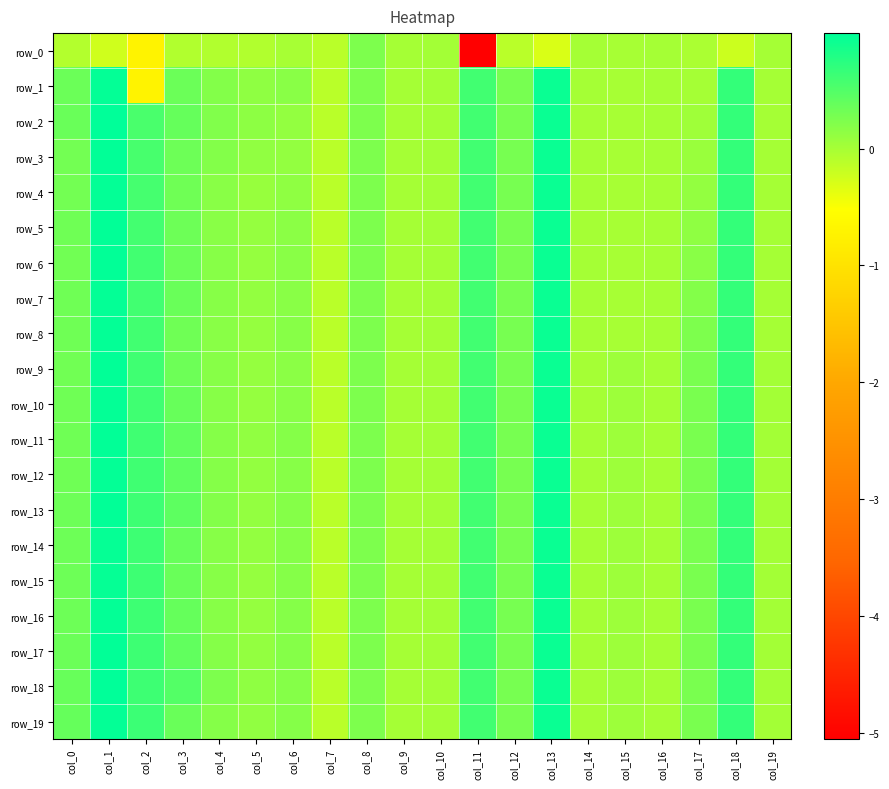

Reading left to right, what are all the values shown in this chart?

row_0: col_0=-0.1	col_1=-0.2	col_2=-0.7	col_3=-0.1	col_4=-0.1	col_5=-0.1	col_6=-0.0	col_7=-0.1	col_8=0.2	col_9=0.0	col_10=0.0	col_11=-5.1	col_12=-0.1	col_13=-0.3	col_14=-0.0	col_15=-0.0	col_16=-0.0	col_17=-0.0	col_18=-0.2	col_19=-0.0
row_1: col_0=0.3	col_1=1.0	col_2=-0.7	col_3=0.3	col_4=0.2	col_5=0.1	col_6=0.2	col_7=-0.1	col_8=0.2	col_9=0.0	col_10=0.0	col_11=0.6	col_12=0.3	col_13=0.9	col_14=-0.0	col_15=-0.0	col_16=-0.0	col_17=0.0	col_18=0.7	col_19=-0.0
row_2: col_0=0.4	col_1=1.0	col_2=0.5	col_3=0.4	col_4=0.2	col_5=0.1	col_6=0.1	col_7=-0.1	col_8=0.2	col_9=0.0	col_10=0.0	col_11=0.6	col_12=0.3	col_13=0.9	col_14=-0.0	col_15=-0.0	col_16=-0.0	col_17=0.0	col_18=0.7	col_19=-0.0
row_3: col_0=0.3	col_1=1.0	col_2=0.6	col_3=0.3	col_4=0.2	col_5=0.1	col_6=0.1	col_7=-0.1	col_8=0.2	col_9=0.0	col_10=0.0	col_11=0.6	col_12=0.3	col_13=0.9	col_14=-0.0	col_15=-0.0	col_16=-0.0	col_17=0.1	col_18=0.7	col_19=-0.0
row_4: col_0=0.3	col_1=1.0	col_2=0.6	col_3=0.3	col_4=0.2	col_5=0.1	col_6=0.1	col_7=-0.1	col_8=0.2	col_9=0.0	col_10=0.0	col_11=0.6	col_12=0.3	col_13=0.9	col_14=-0.0	col_15=-0.0	col_16=-0.0	col_17=0.1	col_18=0.7	col_19=-0.0
row_5: col_0=0.3	col_1=1.0	col_2=0.6	col_3=0.3	col_4=0.2	col_5=0.1	col_6=0.2	col_7=-0.1	col_8=0.2	col_9=0.0	col_10=0.0	col_11=0.6	col_12=0.3	col_13=0.9	col_14=-0.0	col_15=-0.0	col_16=-0.0	col_17=0.1	col_18=0.7	col_19=-0.0
row_6: col_0=0.3	col_1=1.0	col_2=0.6	col_3=0.3	col_4=0.2	col_5=0.1	col_6=0.2	col_7=-0.1	col_8=0.2	col_9=0.0	col_10=0.0	col_11=0.6	col_12=0.3	col_13=0.9	col_14=-0.0	col_15=-0.0	col_16=-0.0	col_17=0.2	col_18=0.7	col_19=-0.0
row_7: col_0=0.3	col_1=1.0	col_2=0.6	col_3=0.4	col_4=0.2	col_5=0.1	col_6=0.2	col_7=-0.1	col_8=0.2	col_9=0.0	col_10=0.0	col_11=0.6	col_12=0.3	col_13=0.9	col_14=-0.0	col_15=-0.0	col_16=-0.0	col_17=0.2	col_18=0.7	col_19=-0.0
row_8: col_0=0.3	col_1=1.0	col_2=0.6	col_3=0.3	col_4=0.2	col_5=0.1	col_6=0.2	col_7=-0.1	col_8=0.2	col_9=0.0	col_10=0.0	col_11=0.6	col_12=0.3	col_13=0.9	col_14=-0.0	col_15=-0.0	col_16=-0.0	col_17=0.2	col_18=0.7	col_19=-0.0
row_9: col_0=0.3	col_1=1.0	col_2=0.6	col_3=0.3	col_4=0.2	col_5=0.1	col_6=0.2	col_7=-0.1	col_8=0.2	col_9=0.0	col_10=0.0	col_11=0.6	col_12=0.3	col_13=0.9	col_14=-0.0	col_15=0.0	col_16=-0.0	col_17=0.3	col_18=0.7	col_19=0.0
row_10: col_0=0.3	col_1=1.0	col_2=0.6	col_3=0.4	col_4=0.2	col_5=0.1	col_6=0.2	col_7=-0.1	col_8=0.2	col_9=0.0	col_10=0.0	col_11=0.6	col_12=0.3	col_13=0.9	col_14=-0.0	col_15=0.0	col_16=-0.0	col_17=0.3	col_18=0.7	col_19=0.0
row_11: col_0=0.3	col_1=1.0	col_2=0.6	col_3=0.4	col_4=0.2	col_5=0.1	col_6=0.2	col_7=-0.1	col_8=0.2	col_9=0.0	col_10=0.0	col_11=0.6	col_12=0.3	col_13=0.9	col_14=-0.0	col_15=0.0	col_16=-0.0	col_17=0.3	col_18=0.7	col_19=0.0
row_12: col_0=0.3	col_1=1.0	col_2=0.6	col_3=0.4	col_4=0.2	col_5=0.1	col_6=0.2	col_7=-0.1	col_8=0.2	col_9=0.0	col_10=0.0	col_11=0.6	col_12=0.3	col_13=0.9	col_14=-0.0	col_15=0.0	col_16=-0.0	col_17=0.3	col_18=0.7	col_19=0.0
row_13: col_0=0.3	col_1=1.0	col_2=0.6	col_3=0.4	col_4=0.2	col_5=0.1	col_6=0.2	col_7=-0.1	col_8=0.2	col_9=0.0	col_10=0.0	col_11=0.6	col_12=0.3	col_13=0.9	col_14=-0.0	col_15=0.0	col_16=-0.0	col_17=0.3	col_18=0.7	col_19=0.0
row_14: col_0=0.3	col_1=1.0	col_2=0.6	col_3=0.4	col_4=0.2	col_5=0.1	col_6=0.2	col_7=-0.1	col_8=0.2	col_9=0.0	col_10=0.0	col_11=0.6	col_12=0.3	col_13=0.9	col_14=-0.0	col_15=0.0	col_16=-0.0	col_17=0.3	col_18=0.7	col_19=0.0
row_15: col_0=0.3	col_1=1.0	col_2=0.6	col_3=0.4	col_4=0.2	col_5=0.1	col_6=0.2	col_7=-0.1	col_8=0.2	col_9=0.0	col_10=0.0	col_11=0.6	col_12=0.3	col_13=0.9	col_14=-0.0	col_15=0.0	col_16=-0.0	col_17=0.3	col_18=0.7	col_19=0.0
row_16: col_0=0.3	col_1=1.0	col_2=0.6	col_3=0.4	col_4=0.2	col_5=0.1	col_6=0.2	col_7=-0.1	col_8=0.2	col_9=0.0	col_10=0.0	col_11=0.6	col_12=0.3	col_13=0.9	col_14=-0.0	col_15=0.0	col_16=-0.0	col_17=0.3	col_18=0.7	col_19=0.0
row_17: col_0=0.3	col_1=1.0	col_2=0.6	col_3=0.4	col_4=0.2	col_5=0.1	col_6=0.2	col_7=-0.1	col_8=0.2	col_9=0.0	col_10=0.0	col_11=0.6	col_12=0.3	col_13=0.9	col_14=-0.0	col_15=0.0	col_16=-0.0	col_17=0.3	col_18=0.7	col_19=0.0
row_18: col_0=0.4	col_1=1.0	col_2=0.6	col_3=0.5	col_4=0.2	col_5=0.1	col_6=0.2	col_7=-0.1	col_8=0.2	col_9=0.0	col_10=0.0	col_11=0.6	col_12=0.3	col_13=0.9	col_14=-0.0	col_15=0.0	col_16=-0.0	col_17=0.3	col_18=0.7	col_19=0.0
row_19: col_0=0.4	col_1=1.0	col_2=0.6	col_3=0.4	col_4=0.2	col_5=0.1	col_6=0.2	col_7=-0.1	col_8=0.2	col_9=0.0	col_10=0.0	col_11=0.6	col_12=0.3	col_13=0.9	col_14=-0.0	col_15=0.0	col_16=-0.0	col_17=0.3	col_18=0.7	col_19=0.0